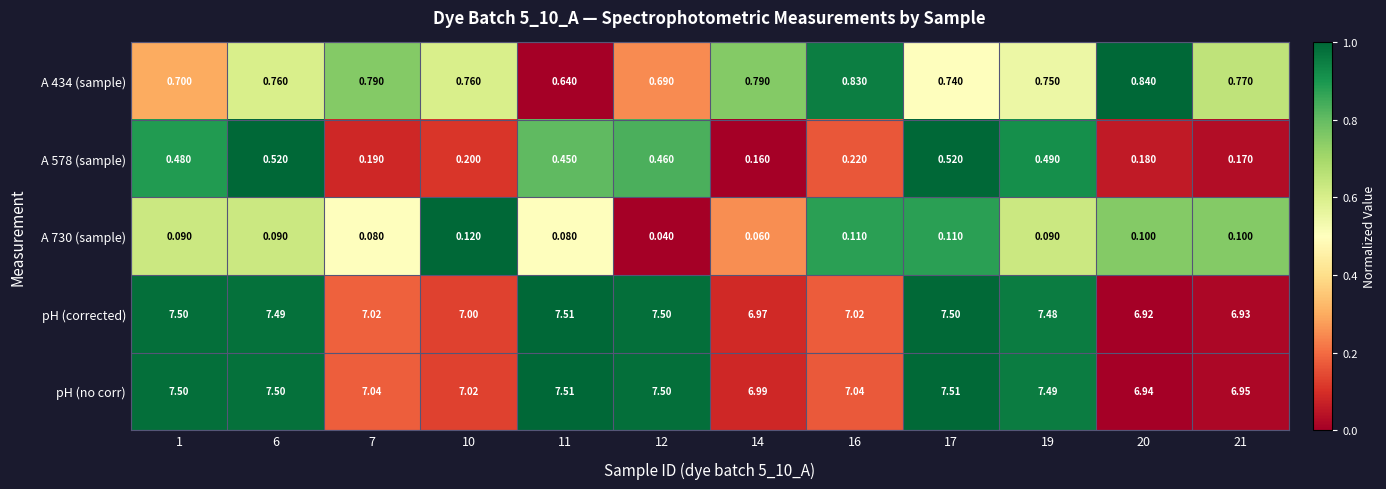

Which category has the lowest value across all series?

12